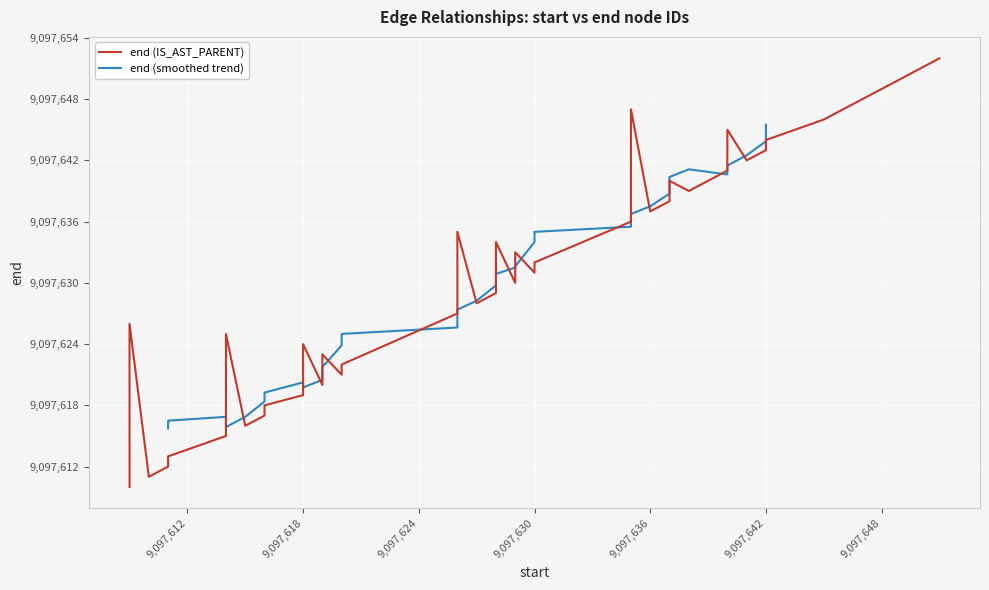

What is the greatest value displayed?

9097652